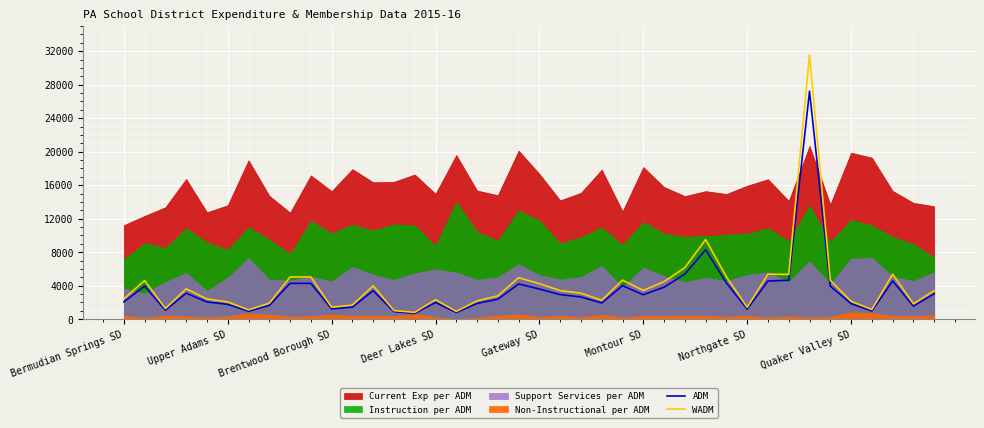

Is it true that ADM equals 4578.5 at 37?

True